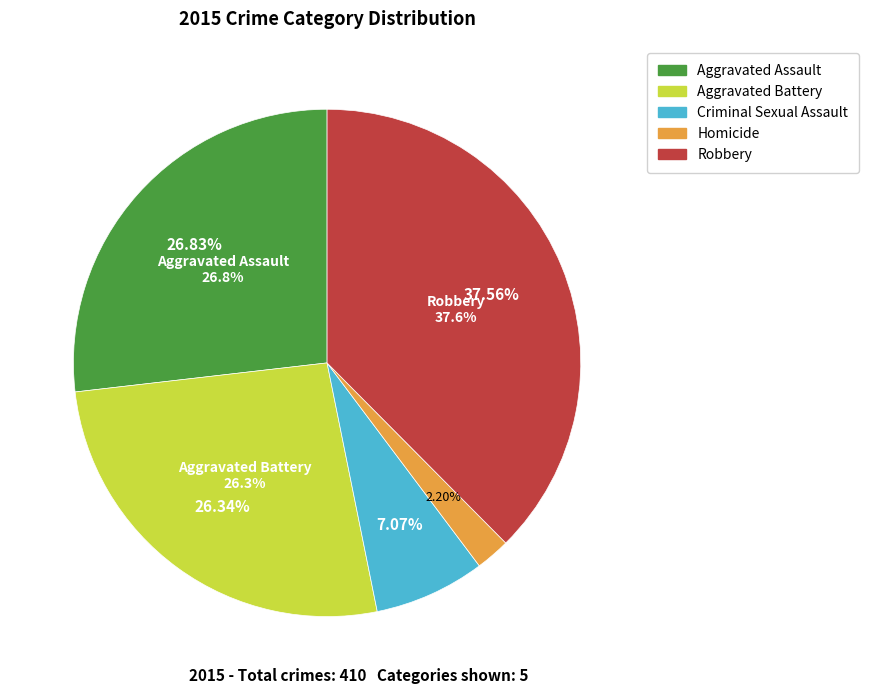

Rank the categories by value from lowest to highest.

Homicide, Criminal Sexual Assault, Aggravated Battery, Aggravated Assault, Robbery